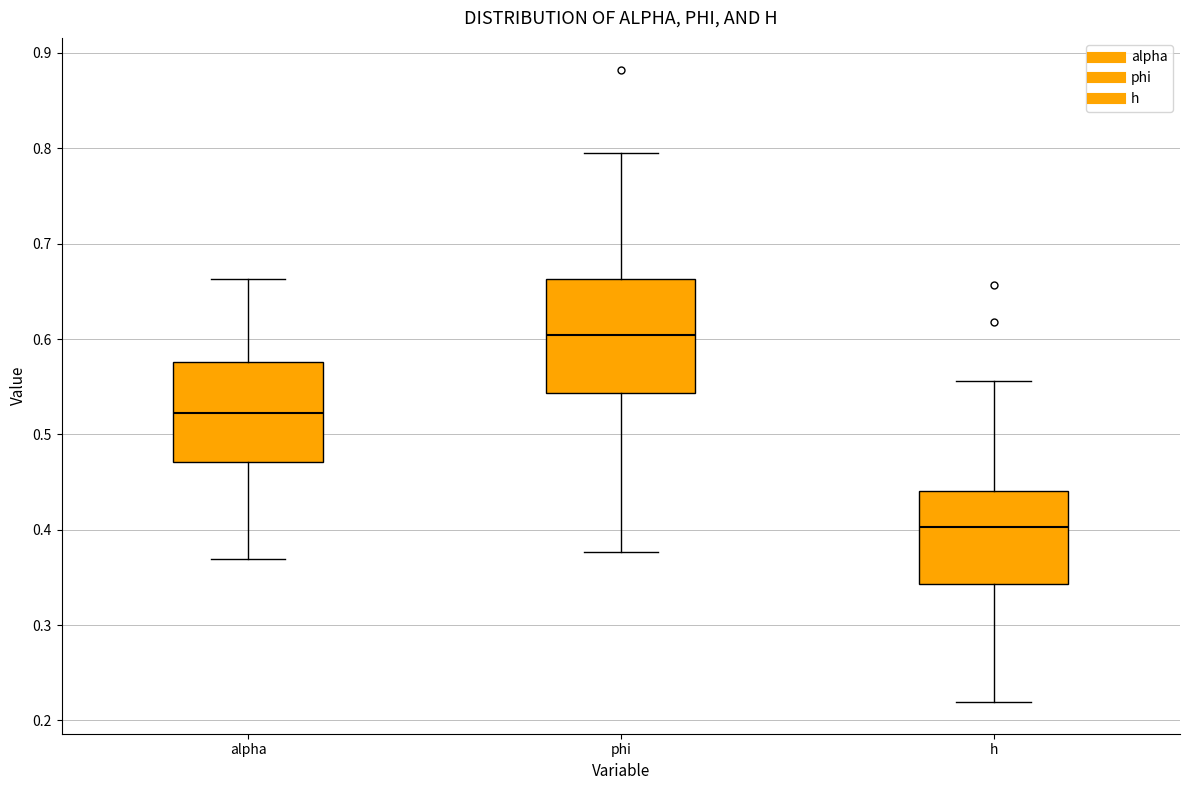

Comparing the boxes themselves (not the whiskers), which one is the tallest?

phi